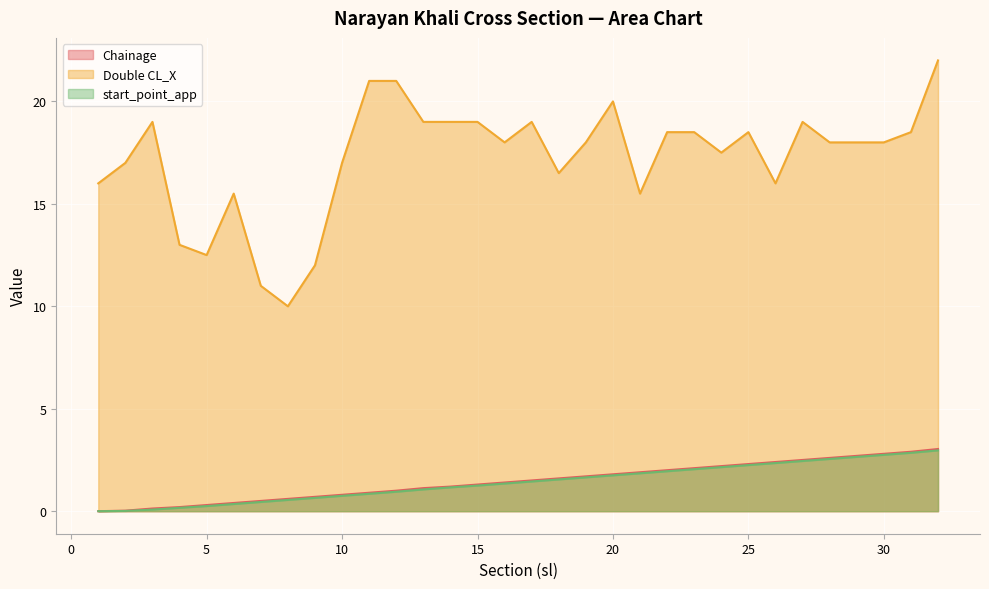

What is the maximum value for start_point_app?

3.0